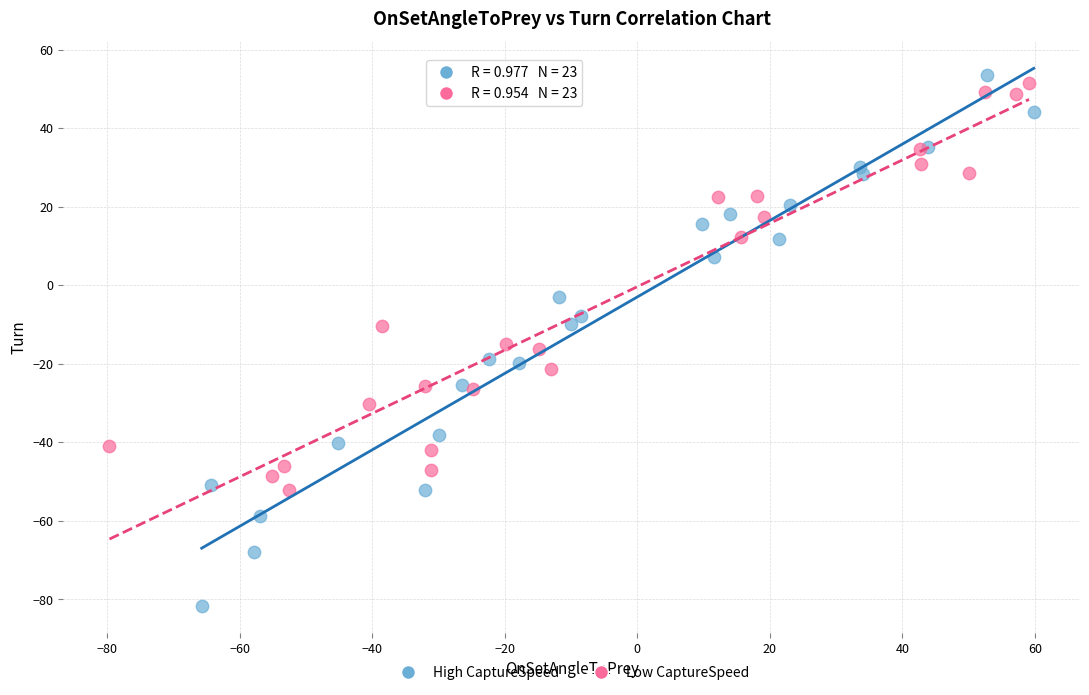

Which series has the largest Y range (max minus min)?

High CaptureSpeed